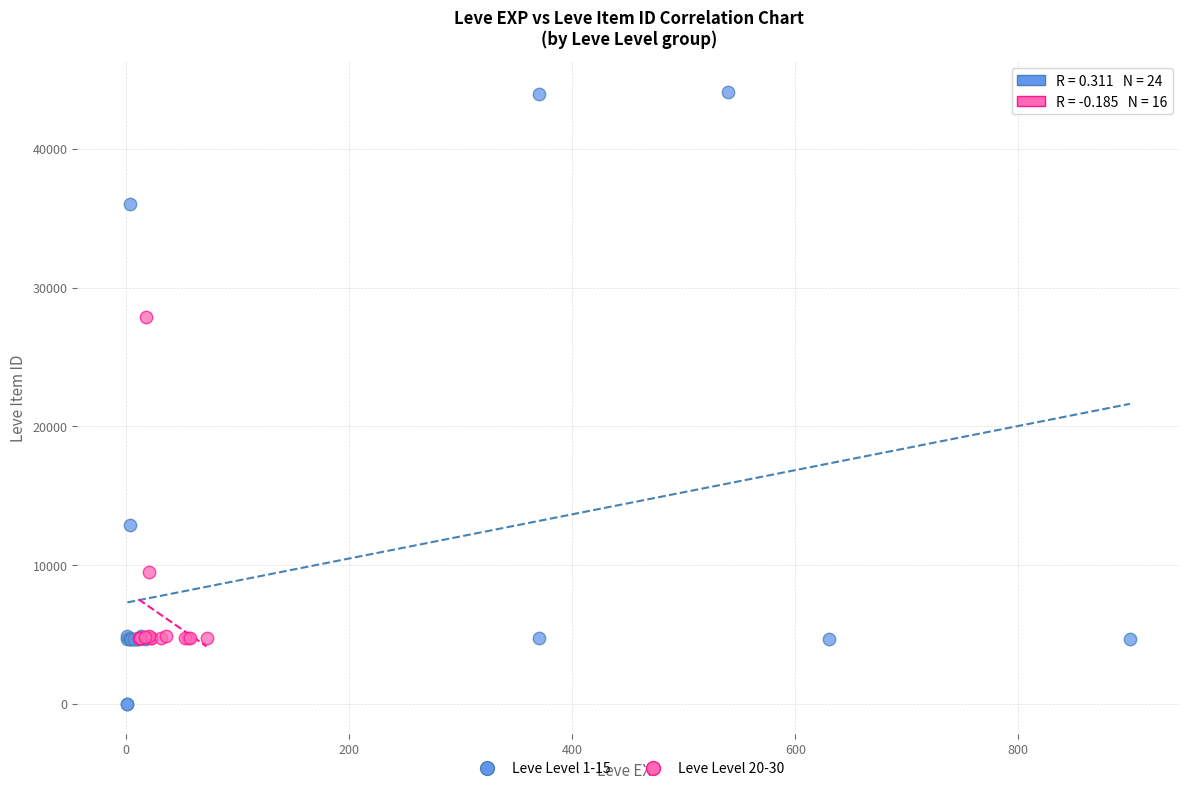

What are all the series names shown in the legend?

Leve Level 1-15, Leve Level 20-30